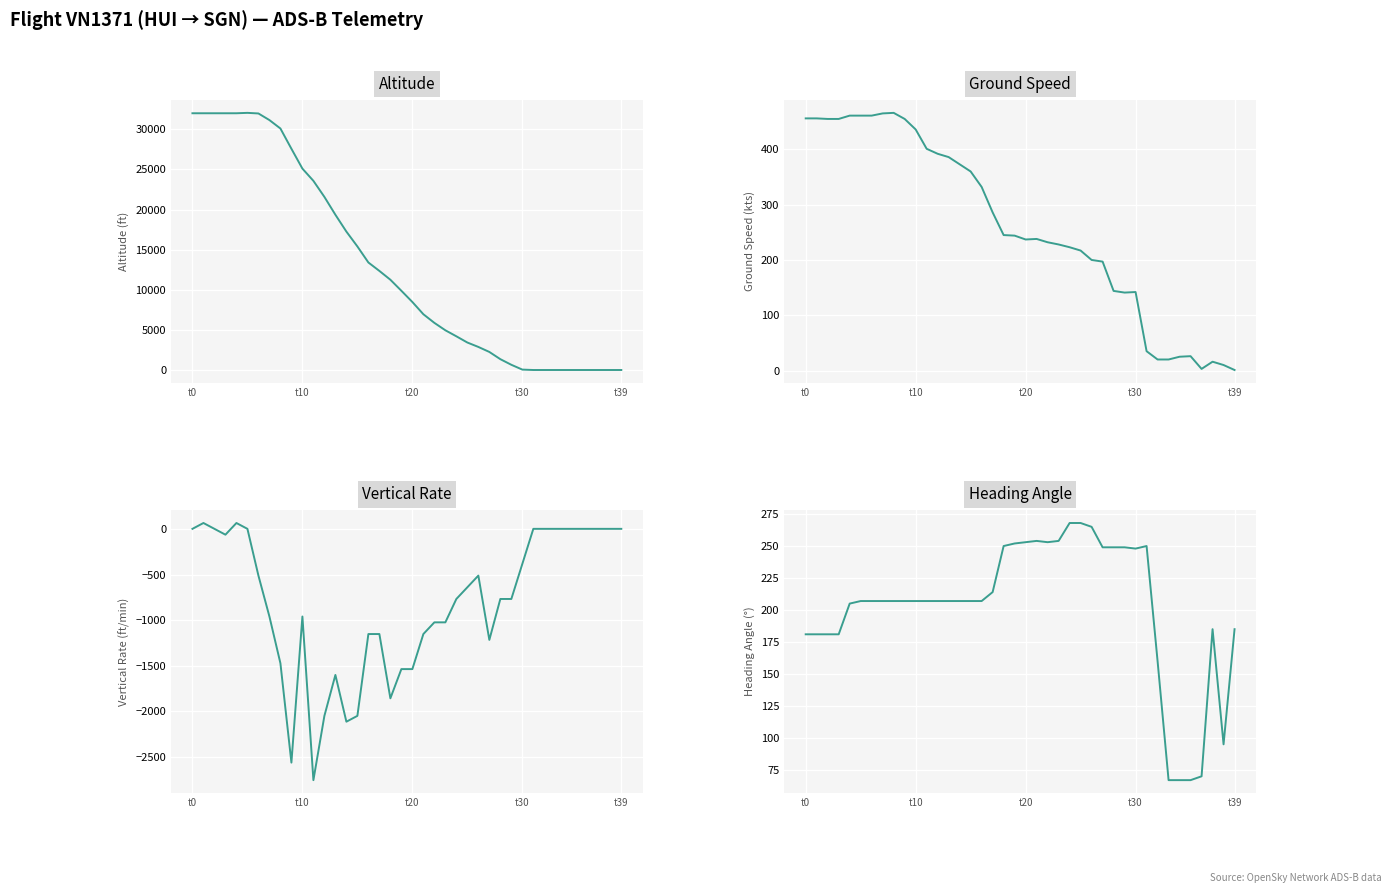

Which series has the widest spread of values?

altitude